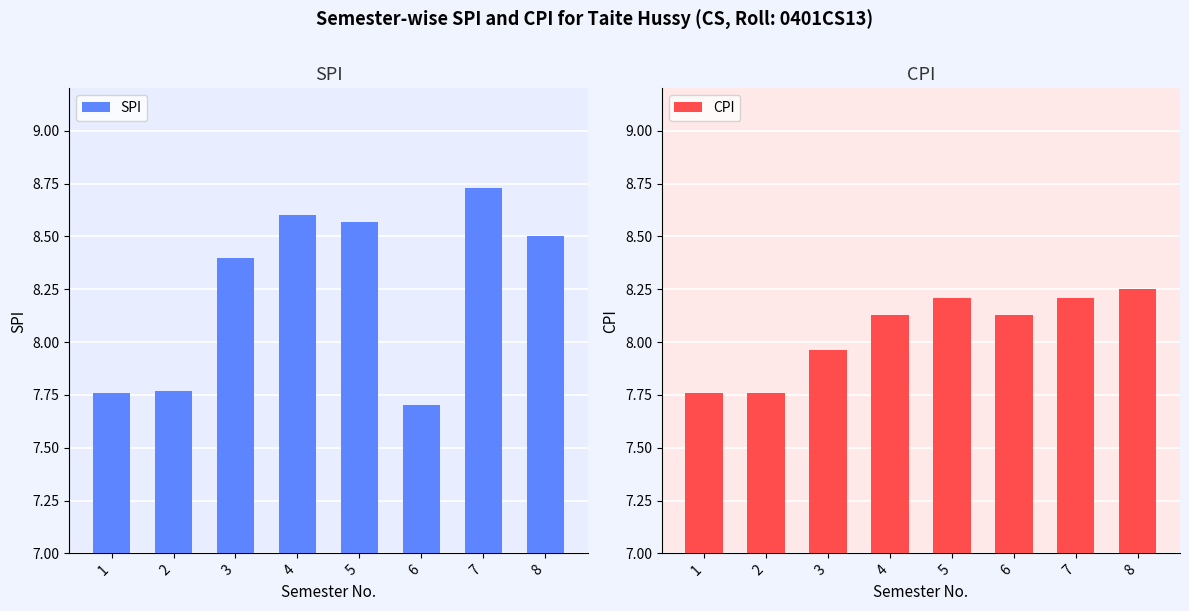

What is the difference between the second highest and second lowest values in the SPI series?

0.8